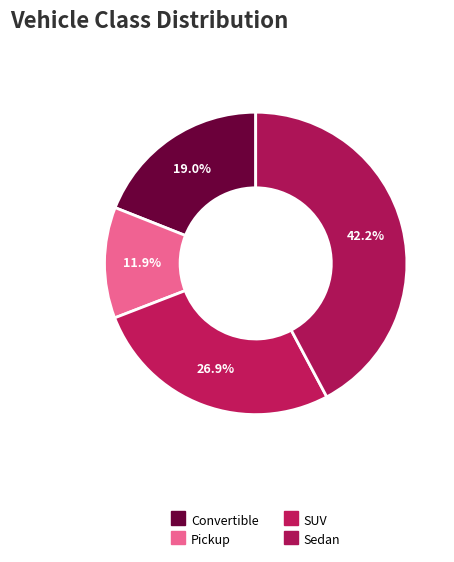

Is it true that Convertible is 28% of the pie?

False